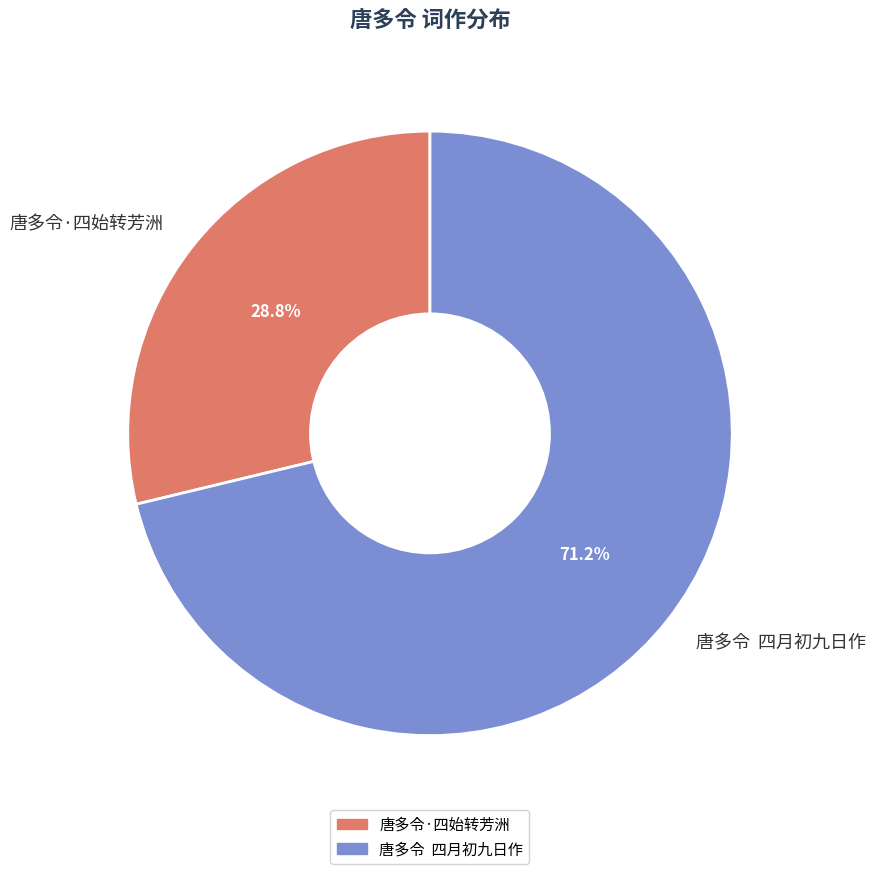

Does 唐多令·四始转芳洲 account for over 50% of the chart?

No